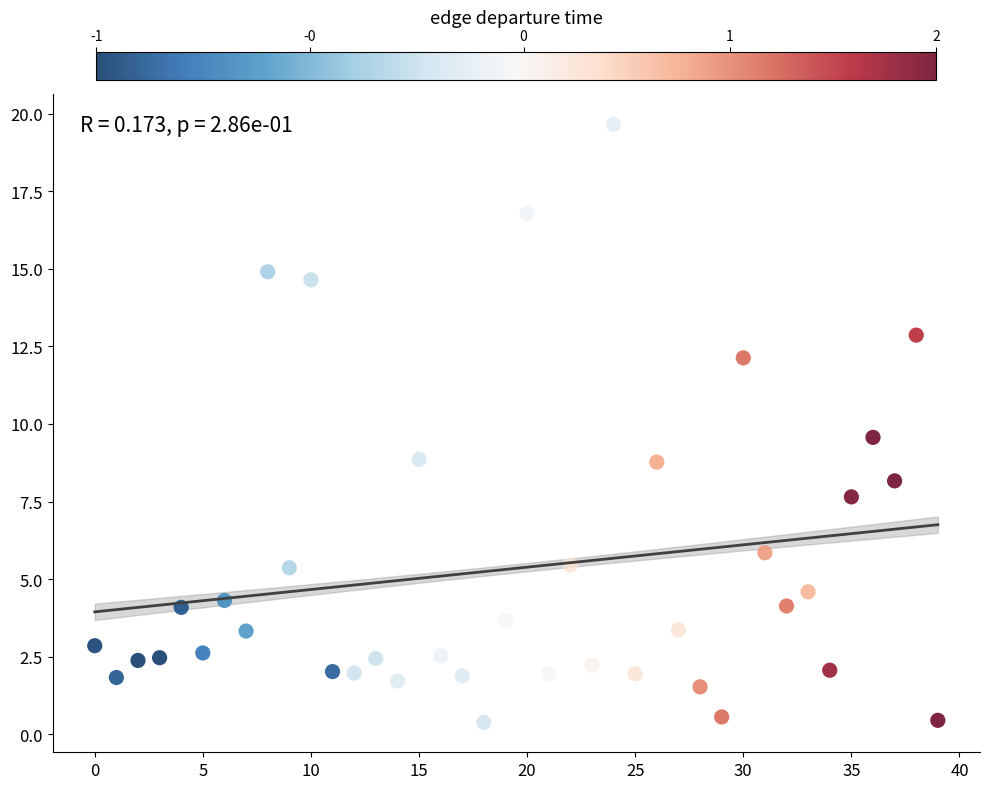

What Y value in the scatter plot is closest to 10?

9.6